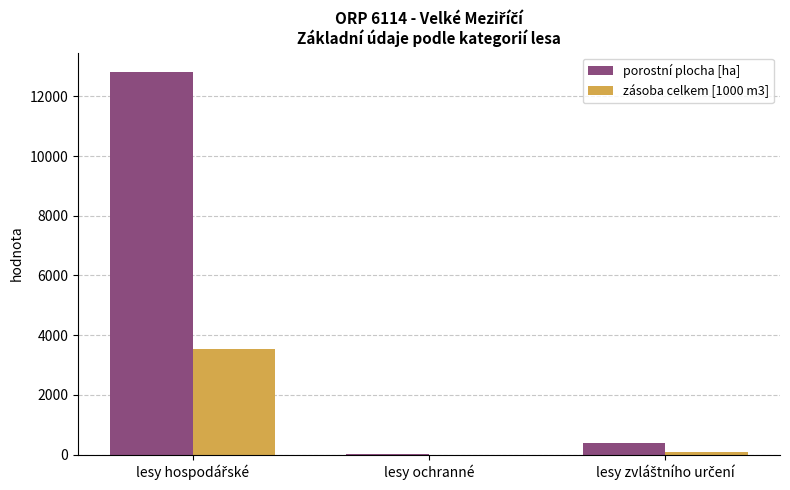

Reading left to right, transcribe all the data shown in this chart.

porostní plocha [ha]: 12828.5	3.7	370.6
zásoba celkem [1000 m3]: 3537.8	0.5	96.8